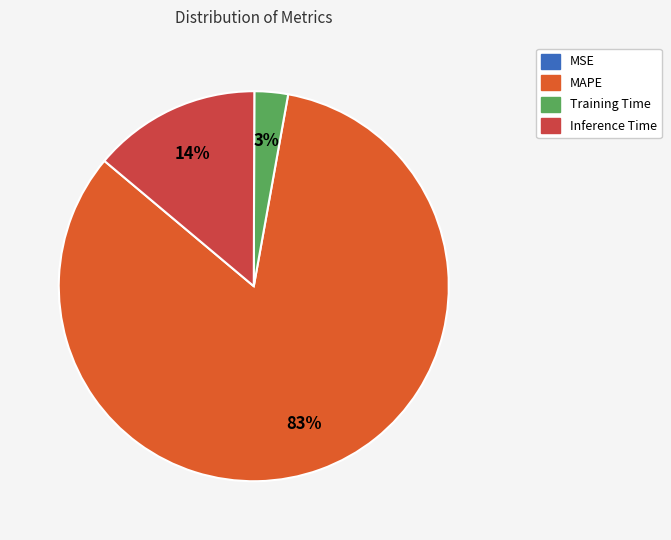

Which slice is the largest?

MAPE